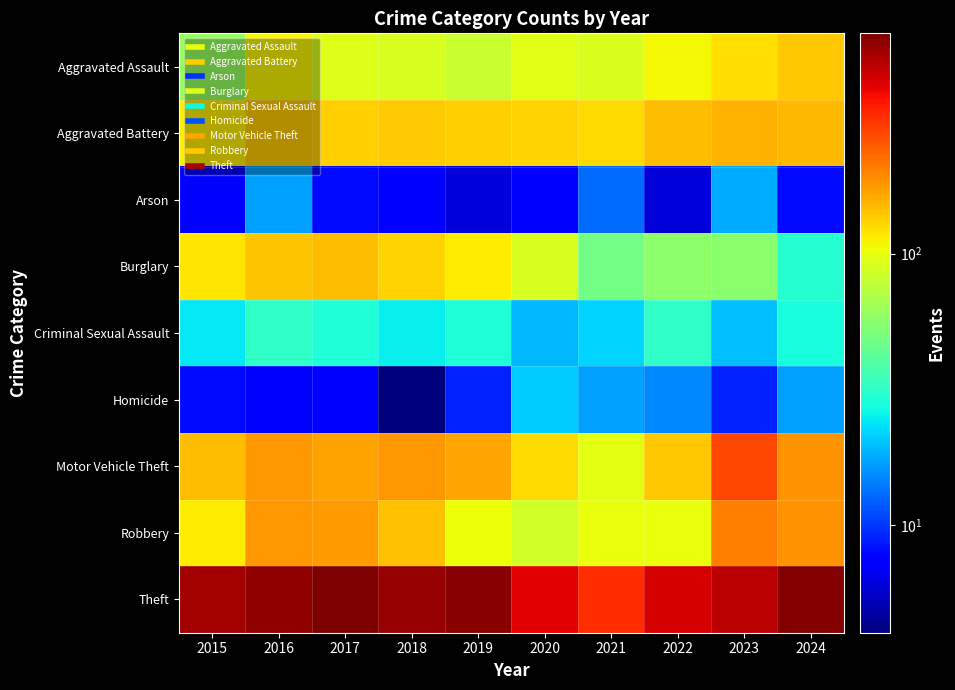

Rank the series by their maximum value, from lowest to highest.

Arson, Homicide, Criminal Sexual Assault, Aggravated Assault, Burglary, Aggravated Battery, Robbery, Motor Vehicle Theft, Theft